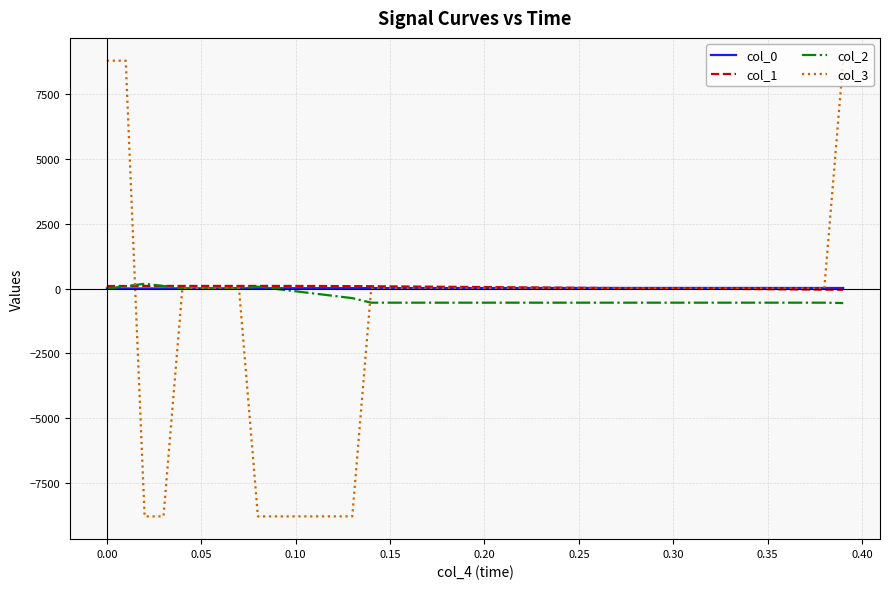

What is the maximum value shown in the chart?

8794.8